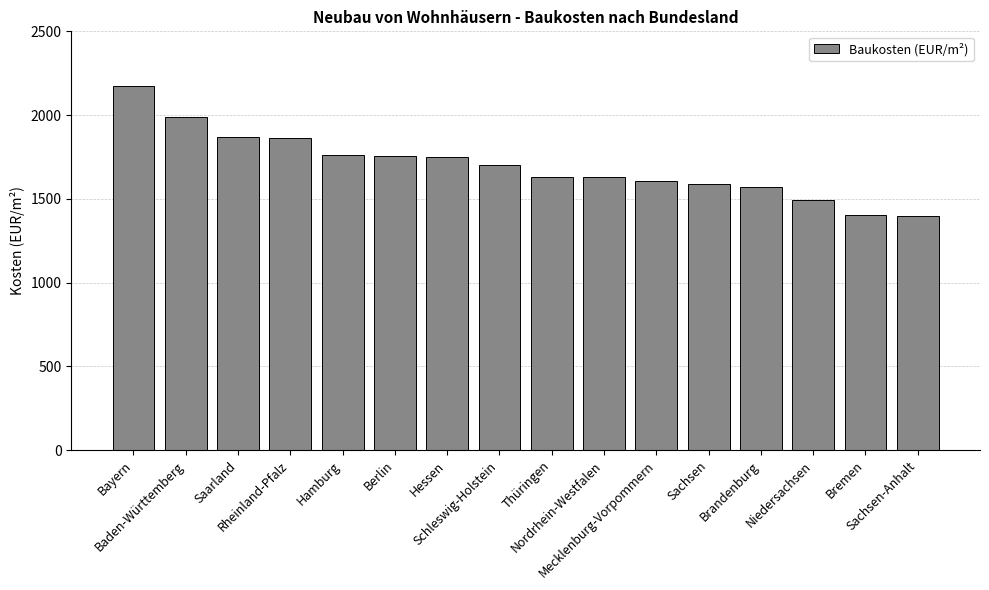

Does the chart contain any negative values?

No